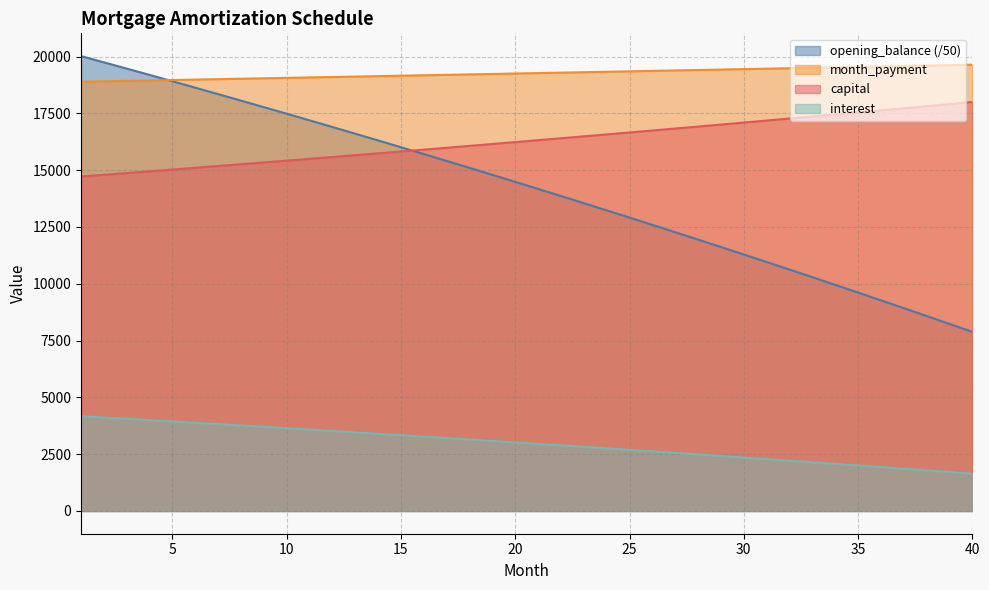

True or false: interest and opening_balance cross at least once.

False